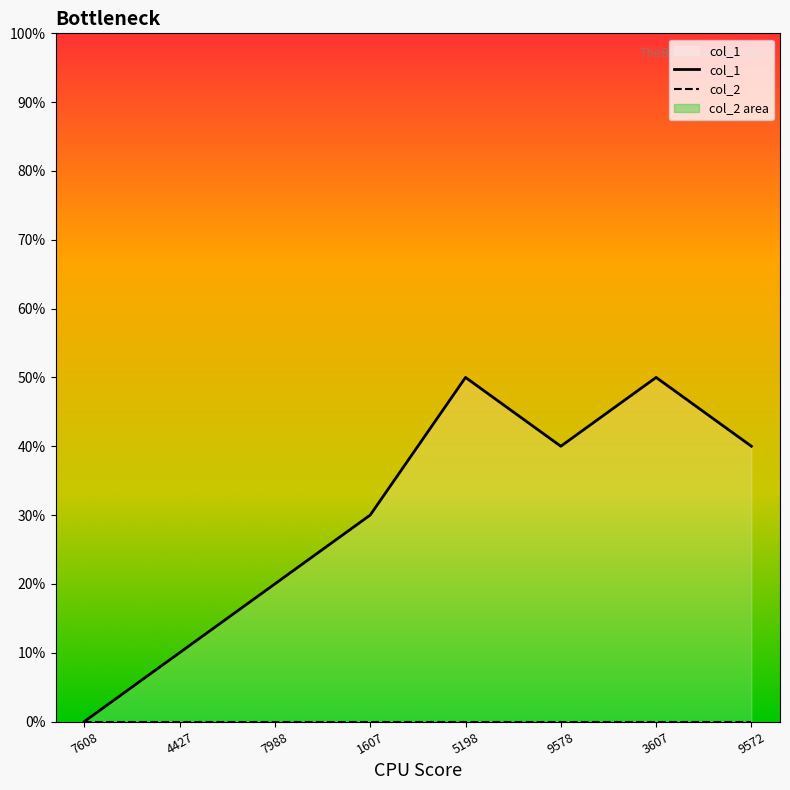

How many categories are shown in the chart?

8